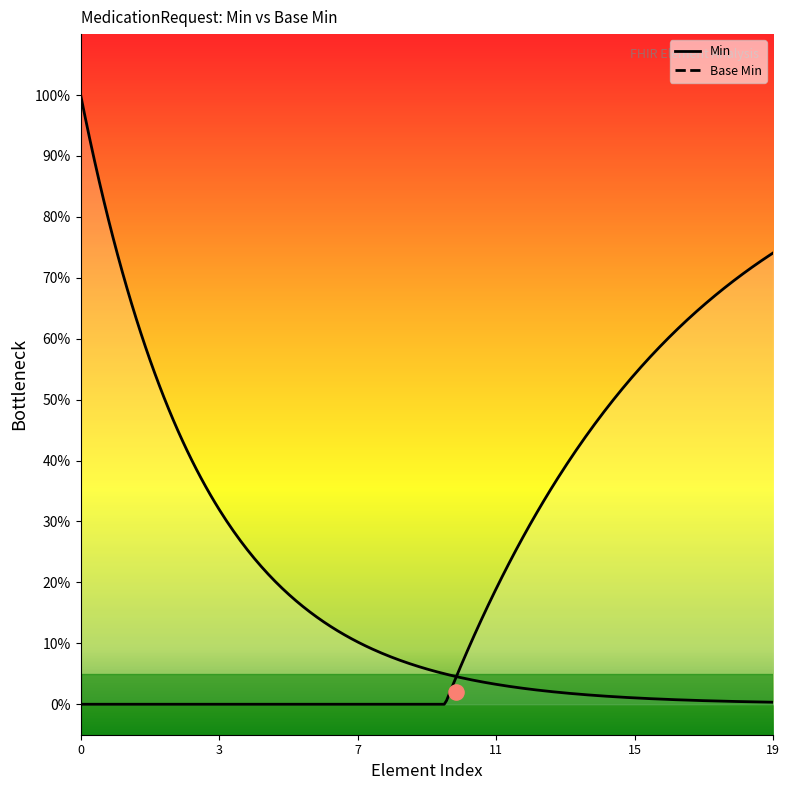

Which series contains the lowest Y value?

Min